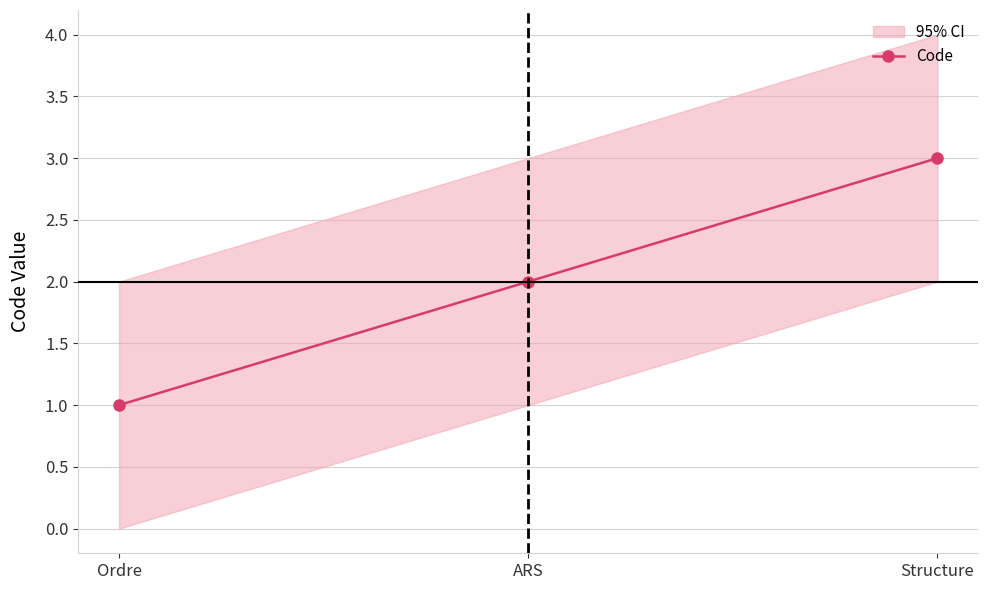

What is the average value?

2